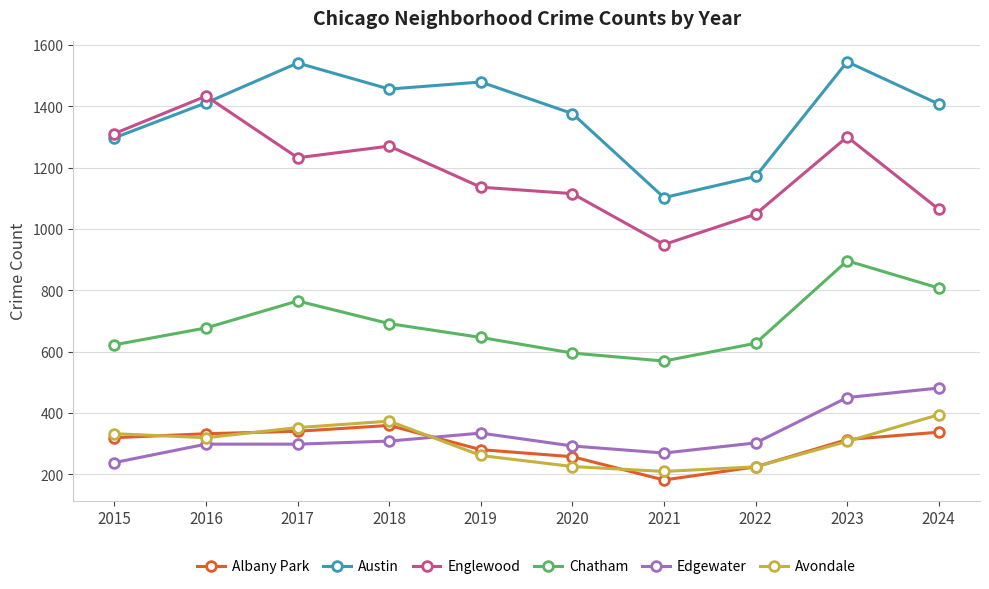

Which series has the largest total across all categories?

Austin